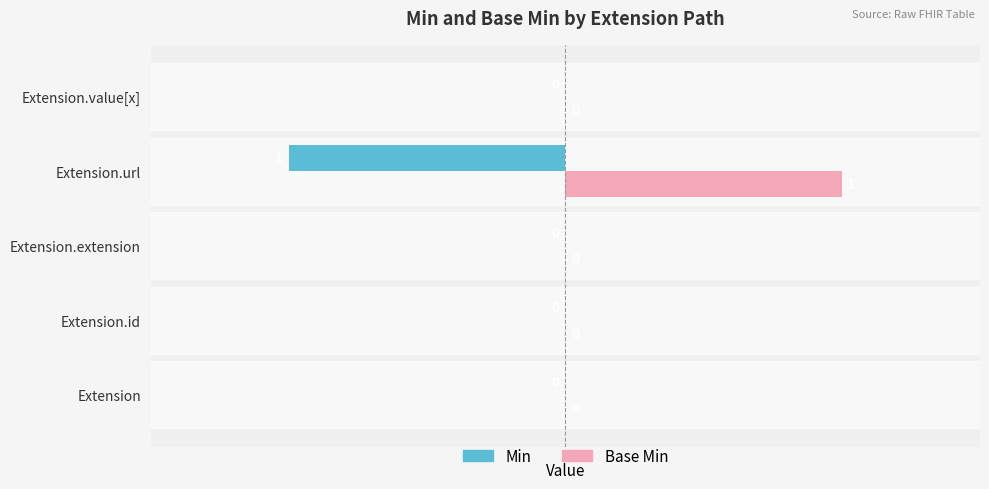

Is the value of Base Min at Extension.url greater than the value of Min at Extension?

Yes